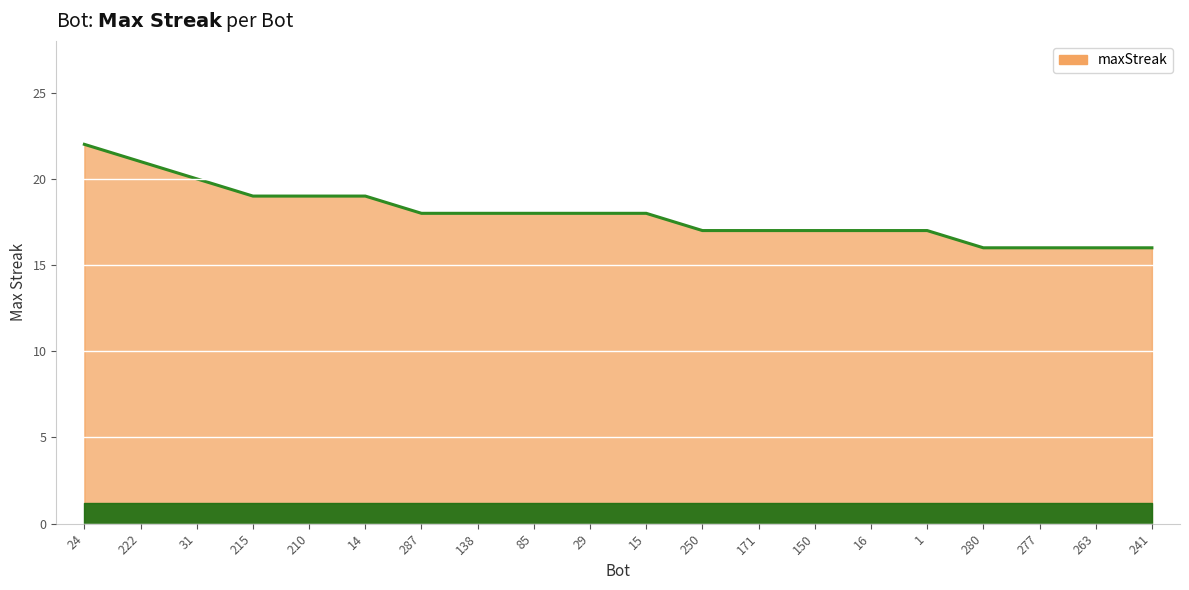

The value at 16 is 8. True or false?

False